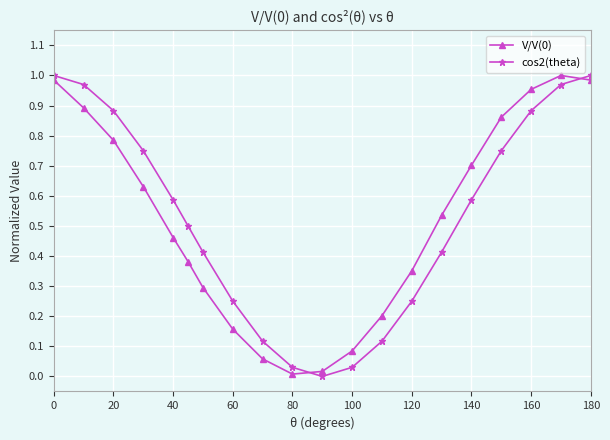

True or false: V/V(0) and cos2(theta) cross at least once.

True